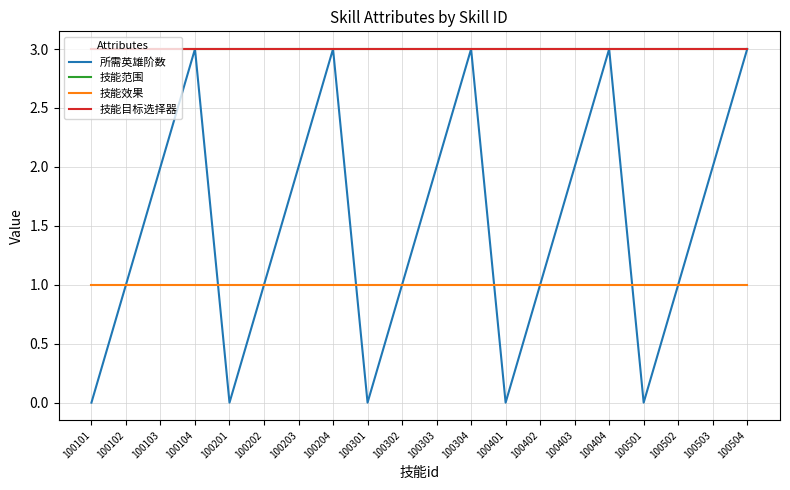

Between 100202 and 100204, which series saw the biggest shift?

所需英雄阶数